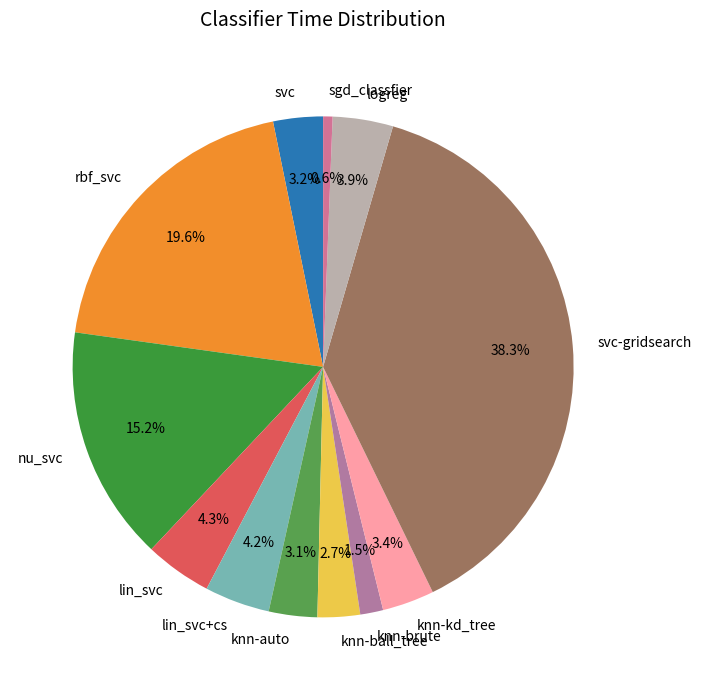

What is the largest slice in the pie chart?

svc-gridsearch